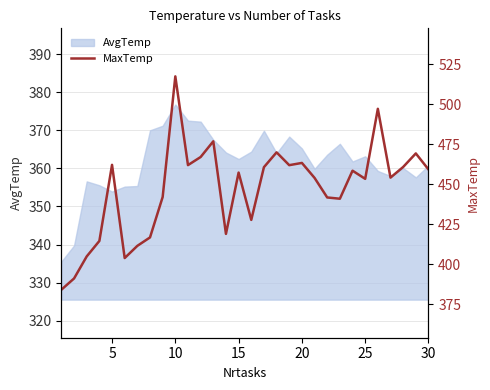

Which category has the highest value in the AvgTemp series?

10